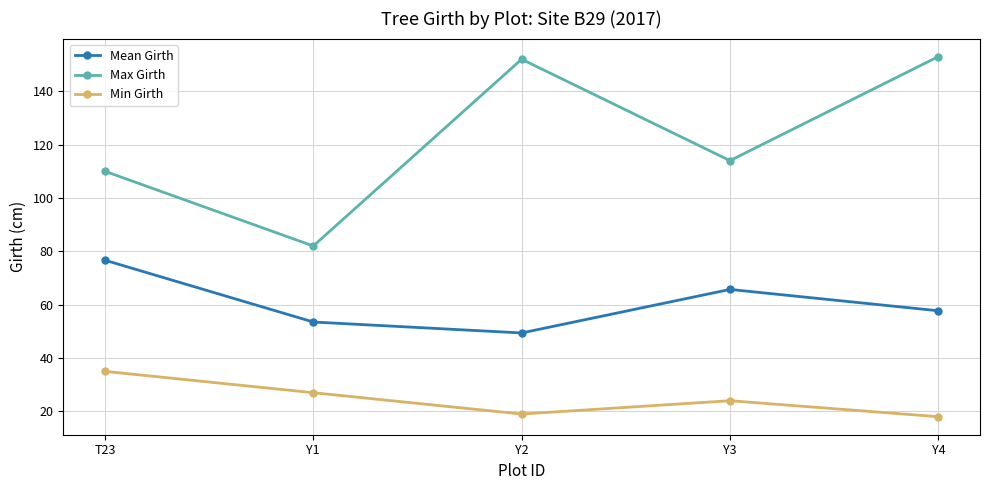

True or false: Max Girth and Min Girth cross at least once.

False